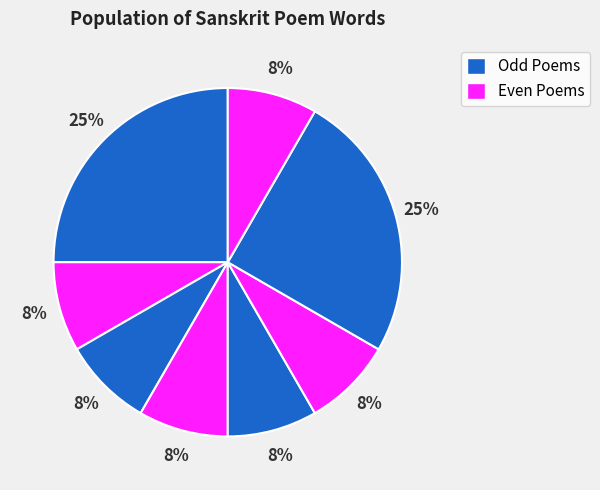

Count the number of slices in the pie.

8